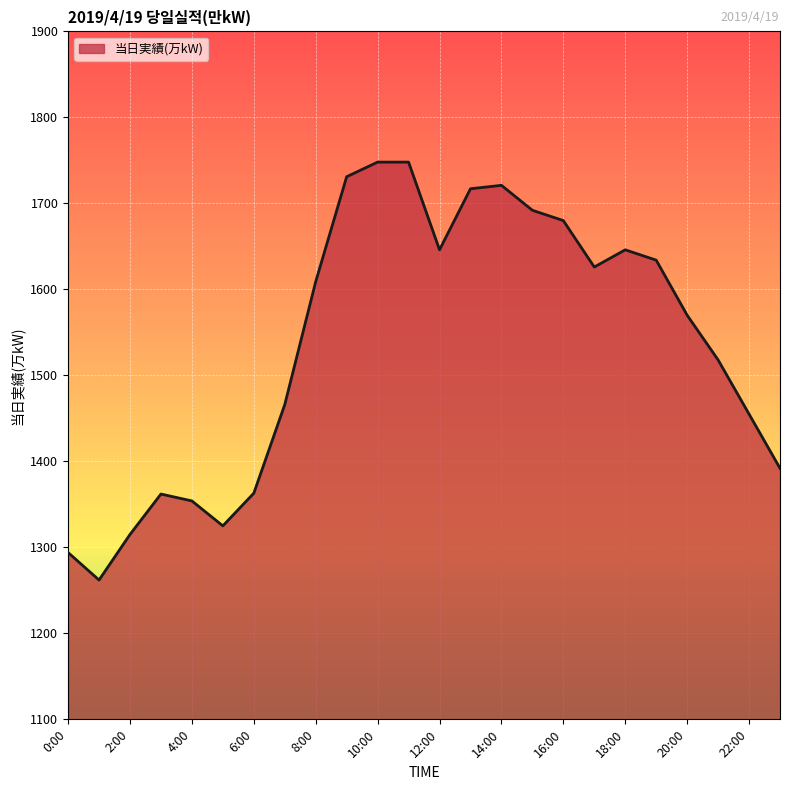

What is the difference between the maximum and minimum values?

486